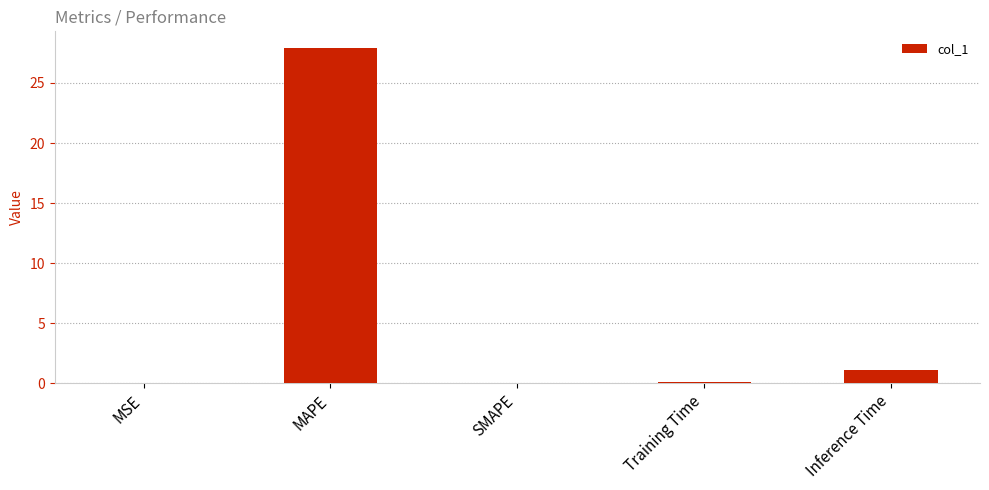

At which category does the chart reach its peak across all series?

MAPE